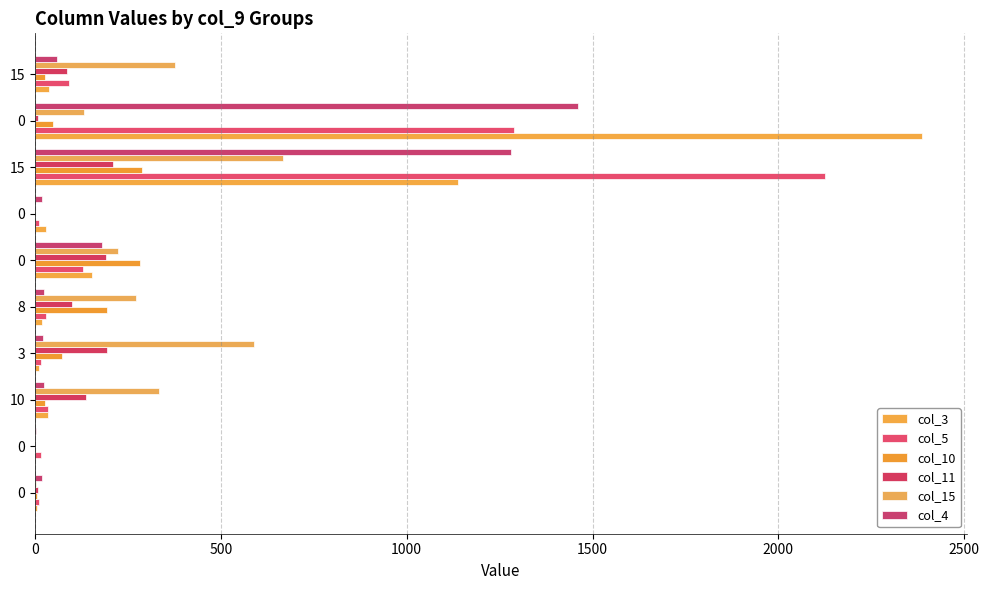

Count the number of categories in the chart.

10